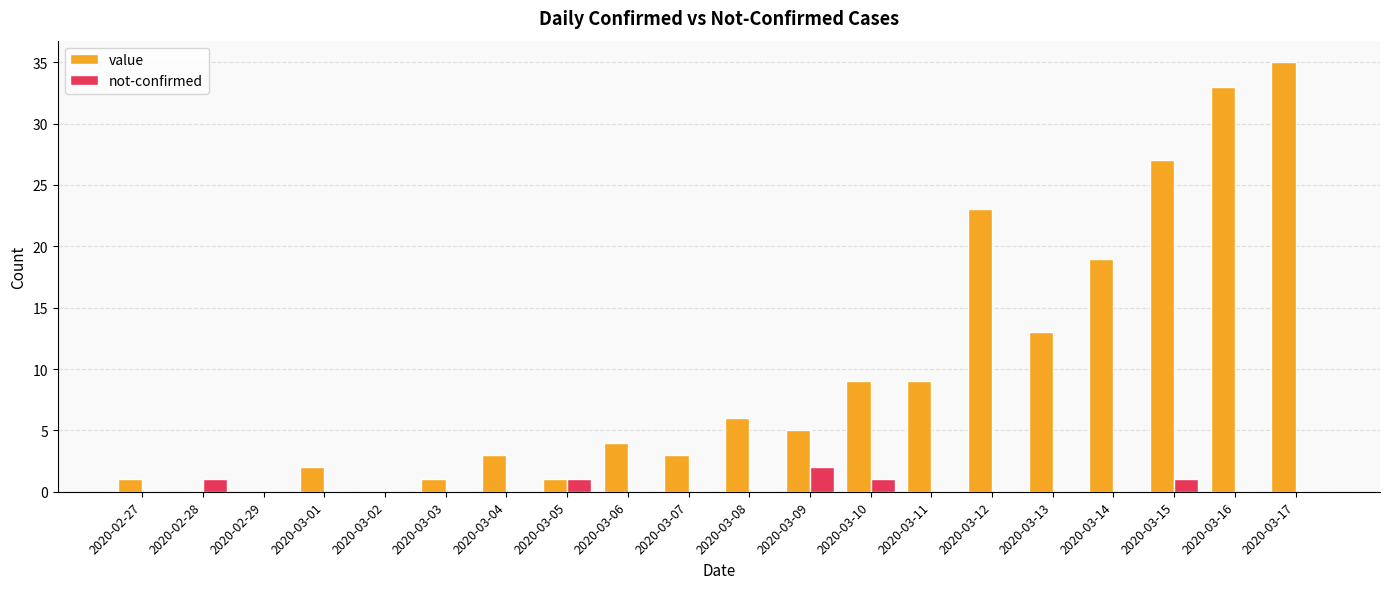

Reading right to left, extract all data points from this chart.

value: 35	33	27	19	13	23	9	9	5	6	3	4	1	3	1	0	2	0	0	1
not-confirmed: 0	0	1	0	0	0	0	1	2	0	0	0	1	0	0	0	0	0	1	0